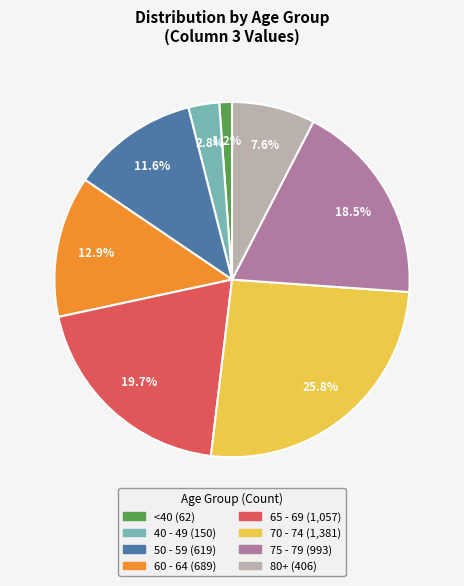

Does any single category account for the majority?

No